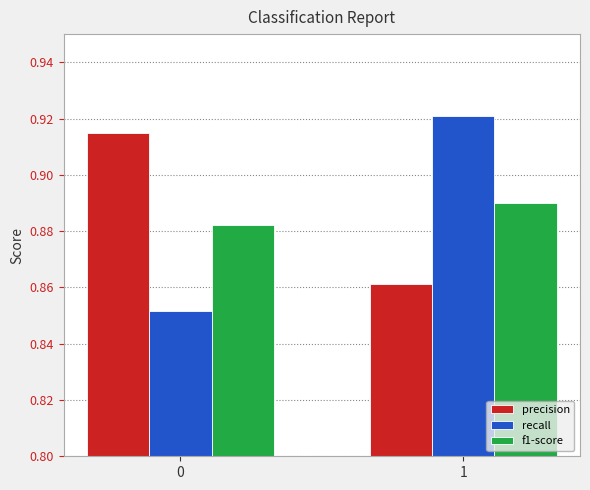

What is the sum of the precision values at 0 and 1?

1.8